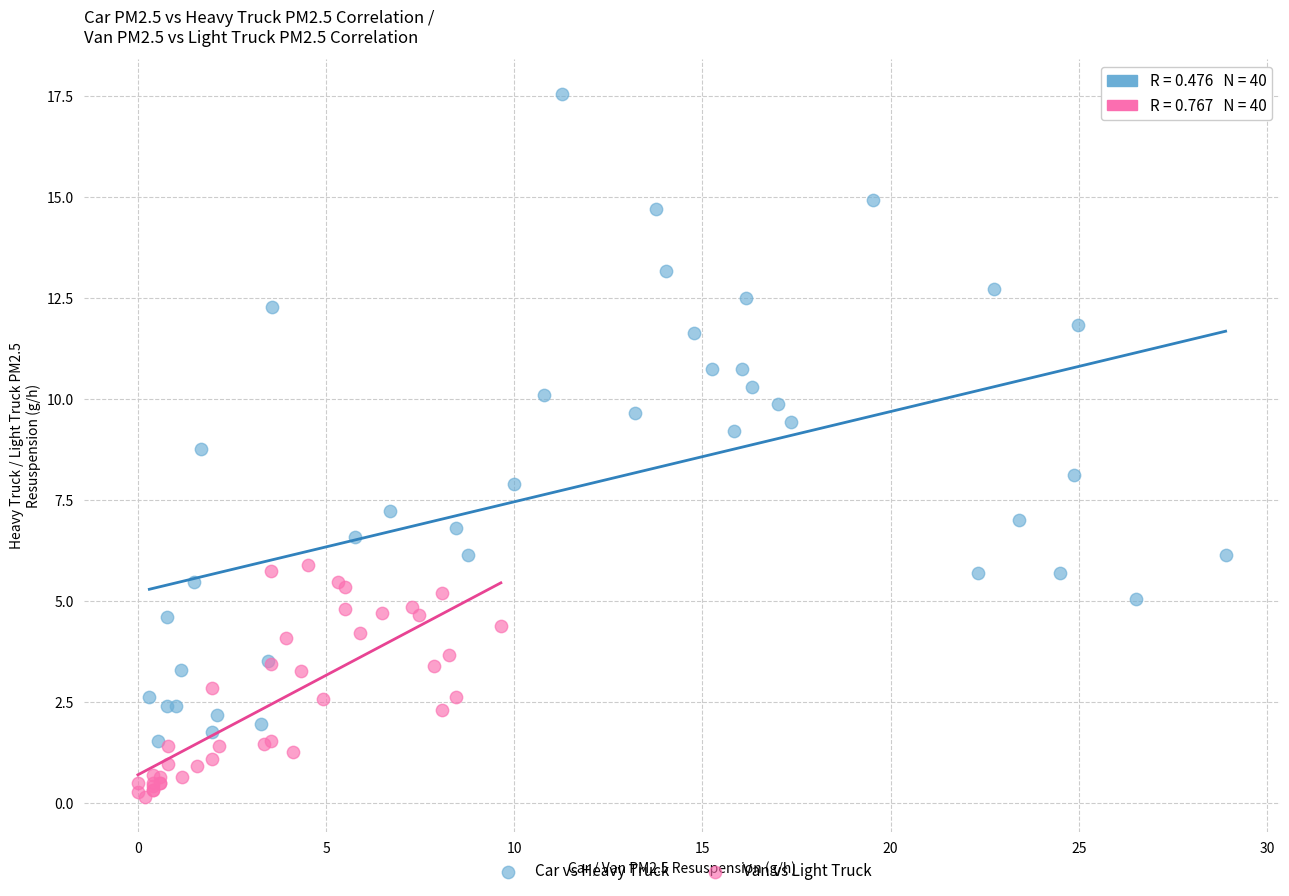

Which series has the largest Y range (max minus min)?

Car vs Heavy Truck